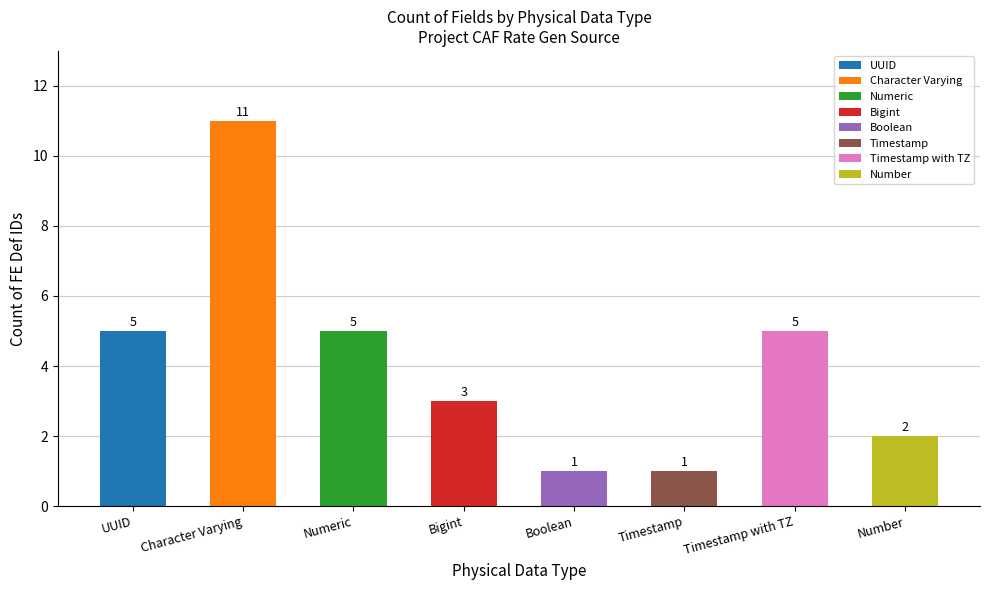

What is the change in value from UUID to Number?

-3